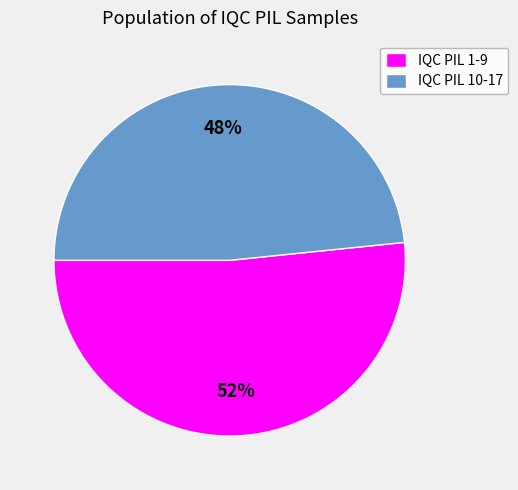

To the nearest percent, what is the combined percentage of IQC PIL 1-9 and IQC PIL 10-17?

100%